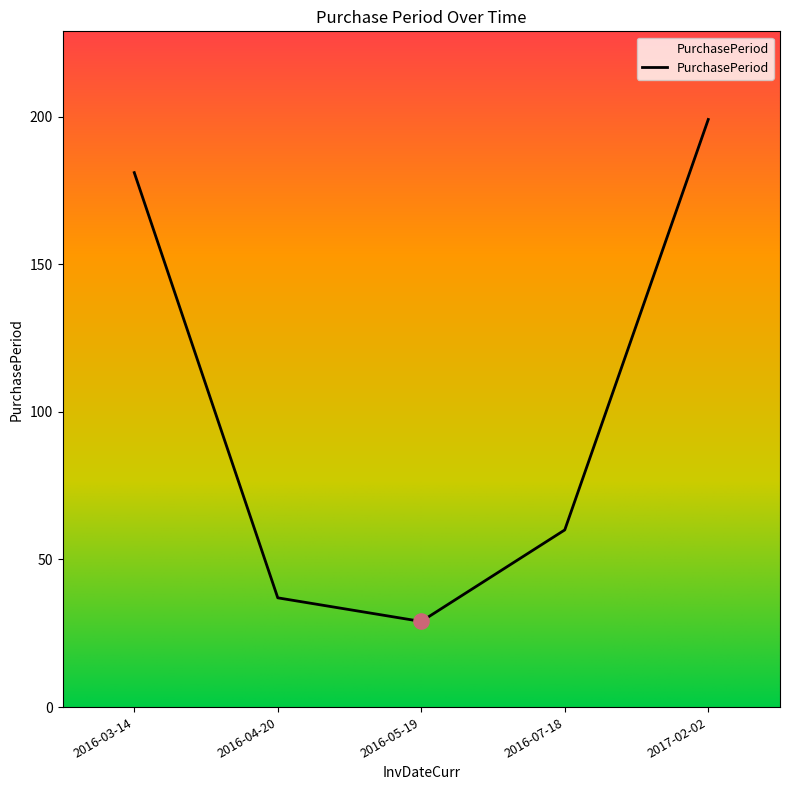

Which has a higher value, 2017-02-02 or 2016-03-14?

2017-02-02